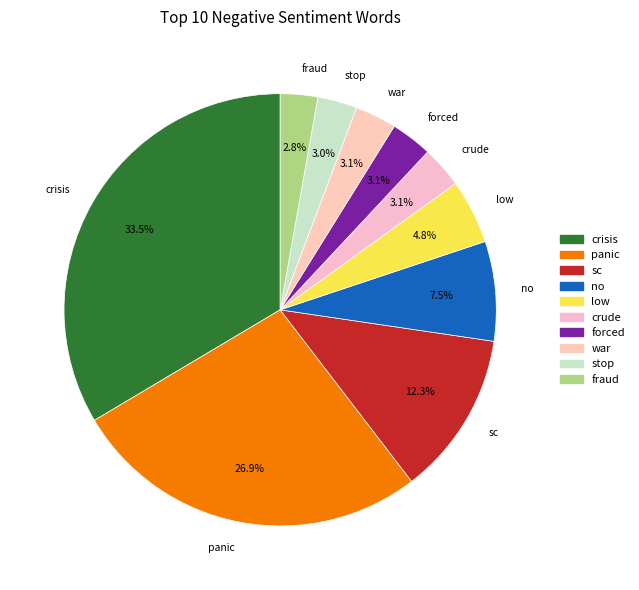

Which category has the biggest portion of the pie?

crisis